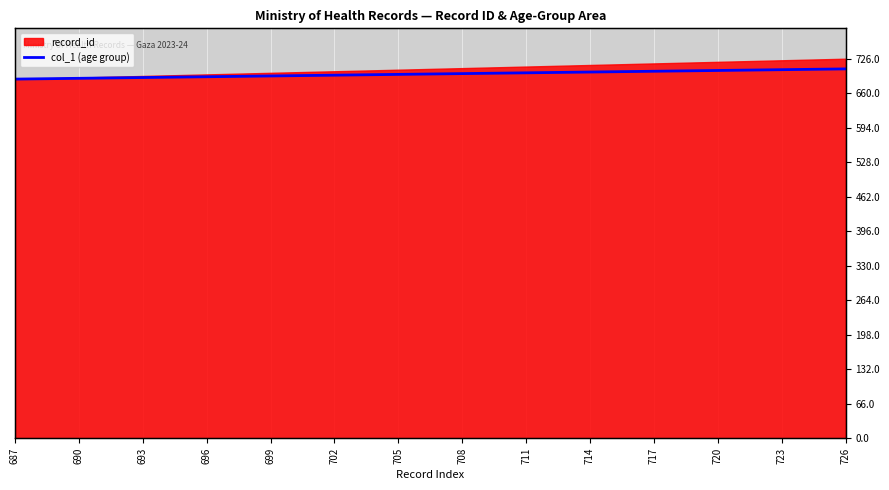

What is the change in value from 34 to 38?

+2.0